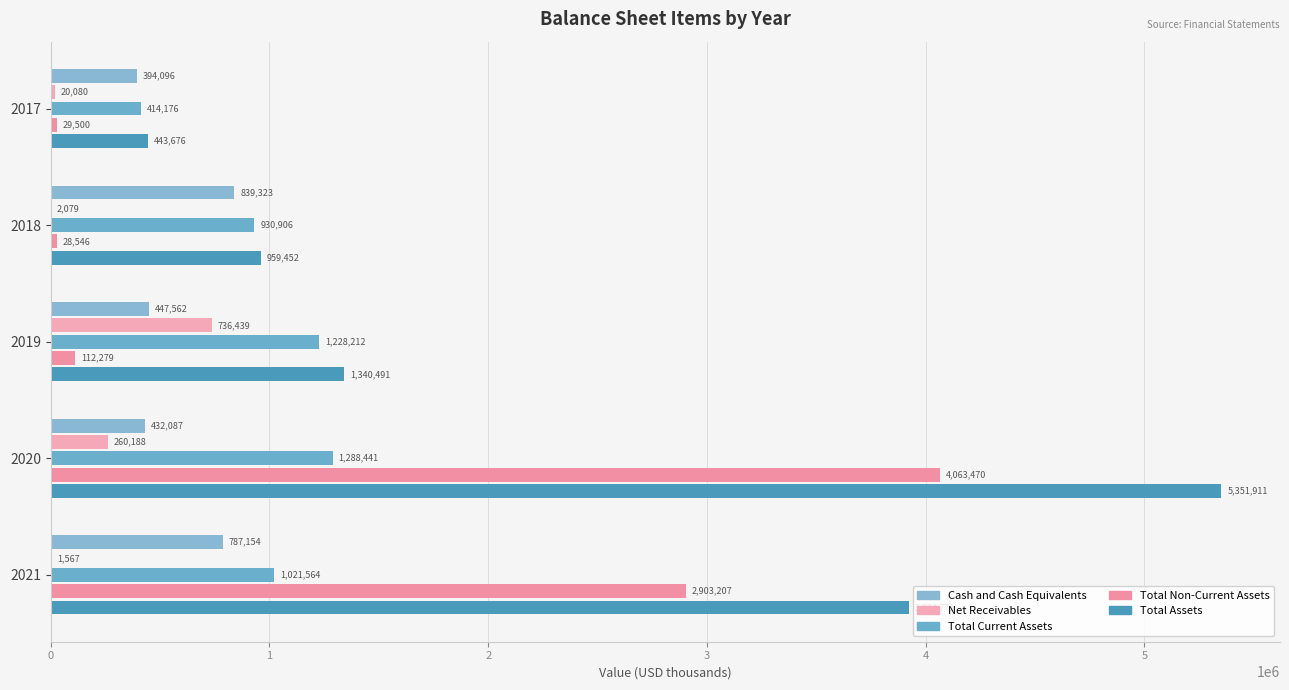

Count the number of categories in the chart.

5